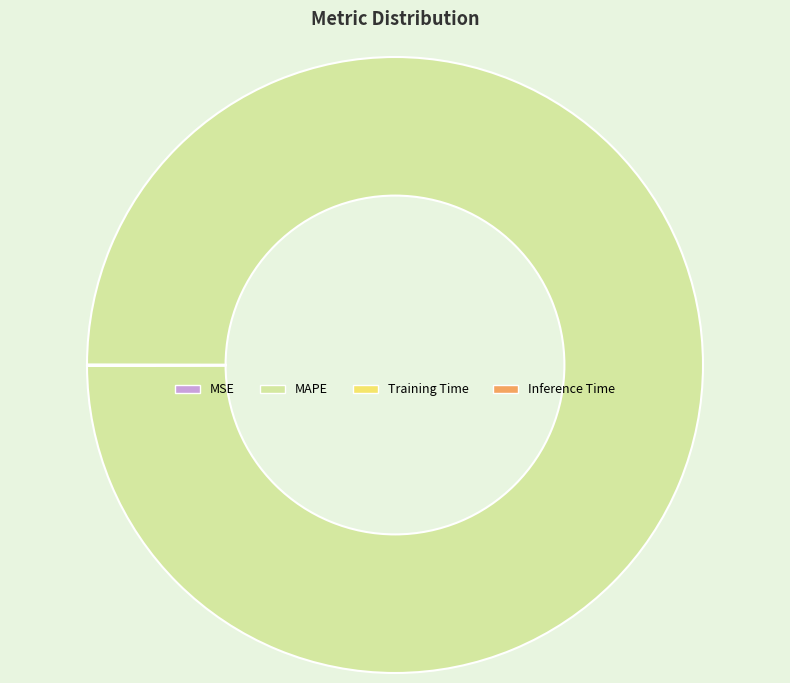

Is there any slice that represents more than half of the pie?

Yes